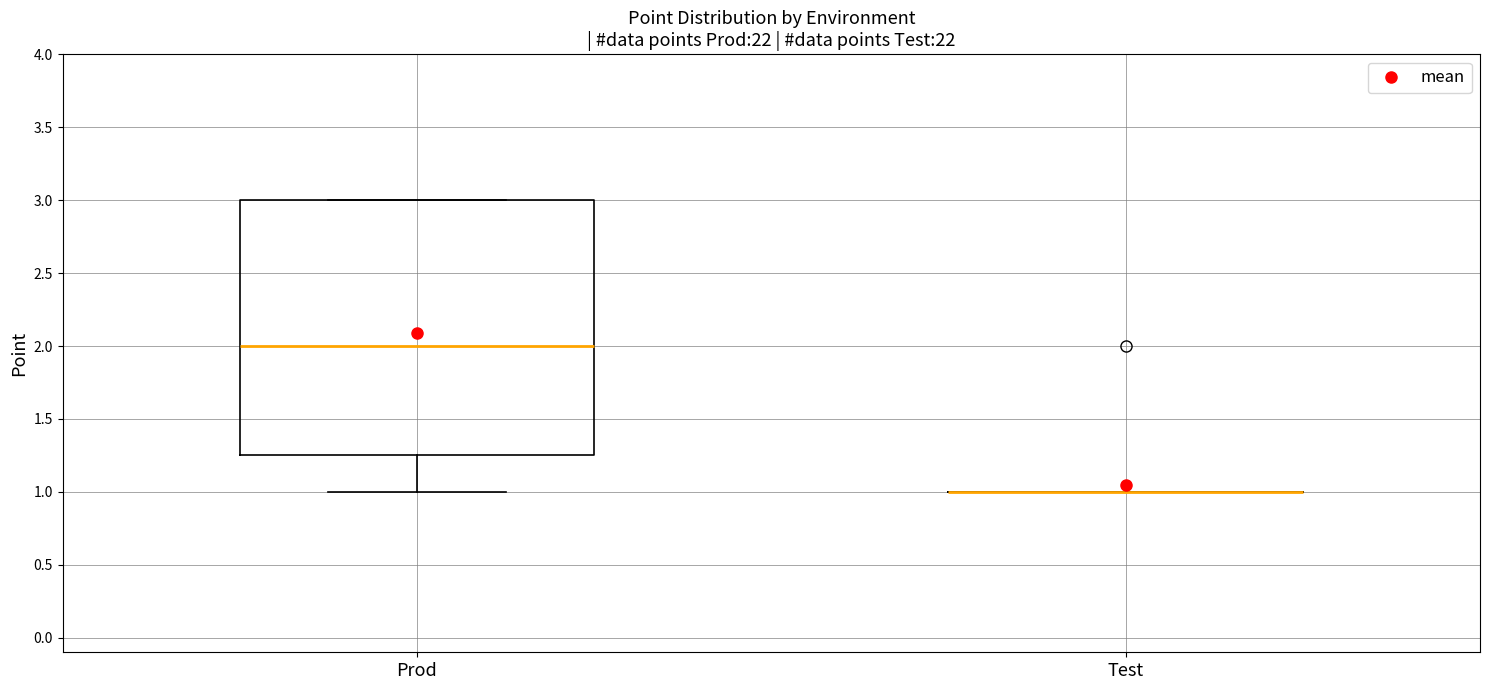

Comparing the boxes themselves (not the whiskers), which one is the tallest?

Prod